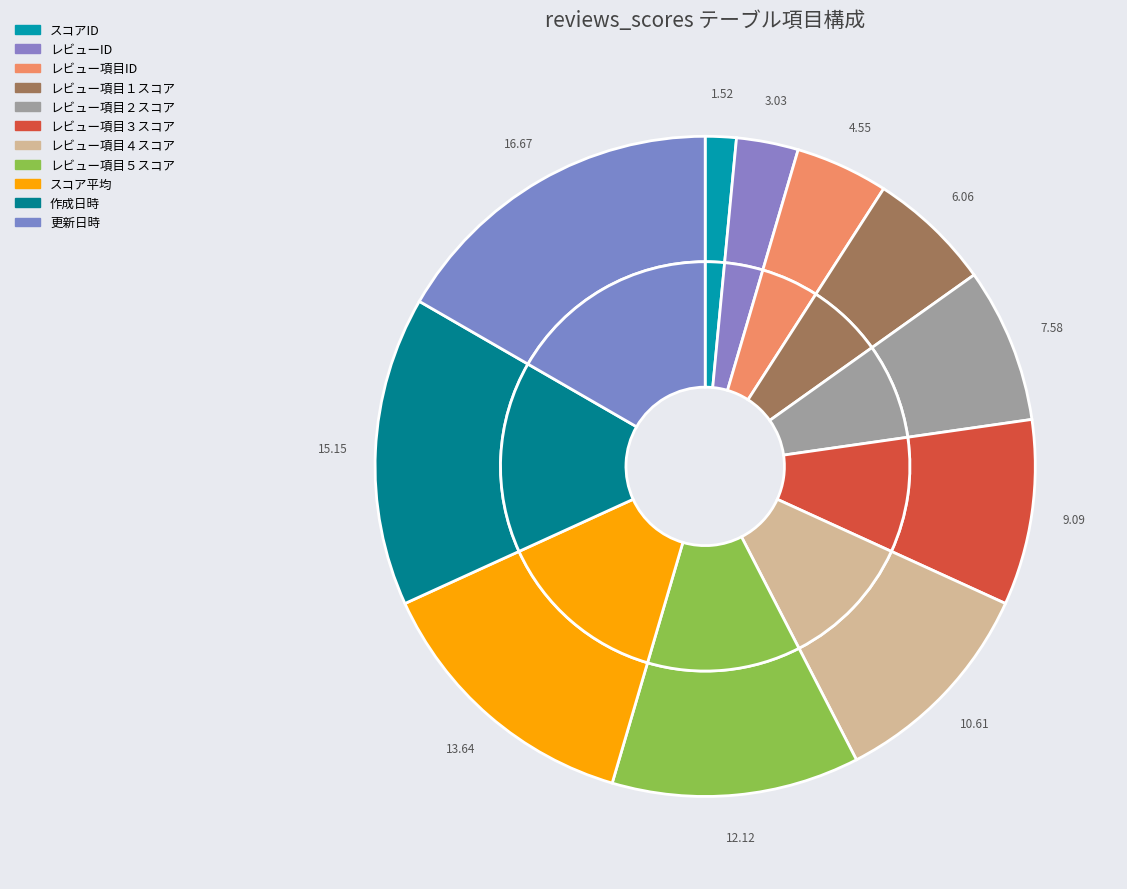

Count the number of slices in the pie.

11